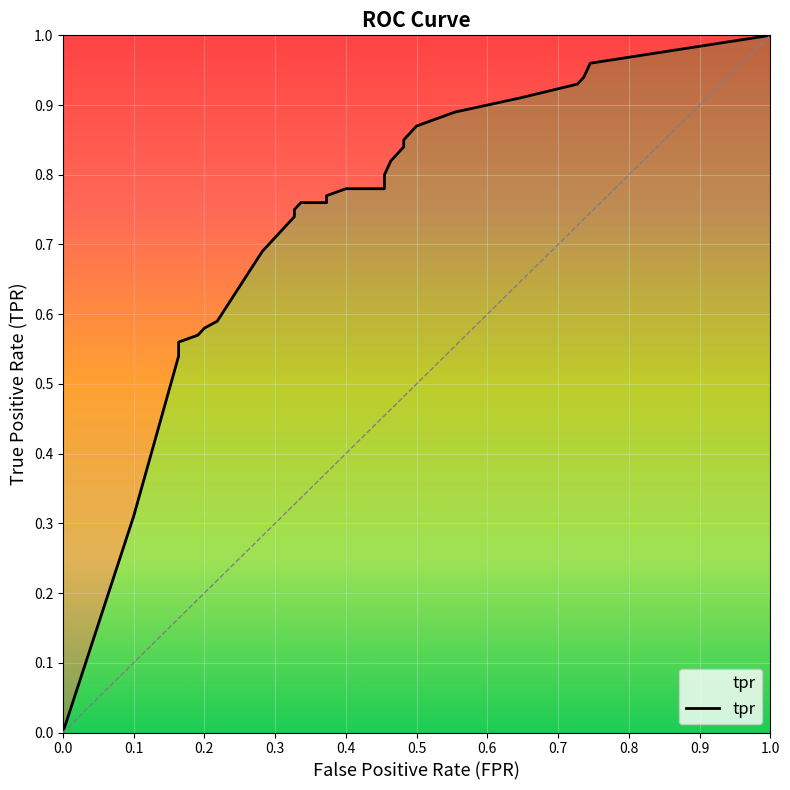

The value at 0.4636363636363636 is 0.8. True or false?

True